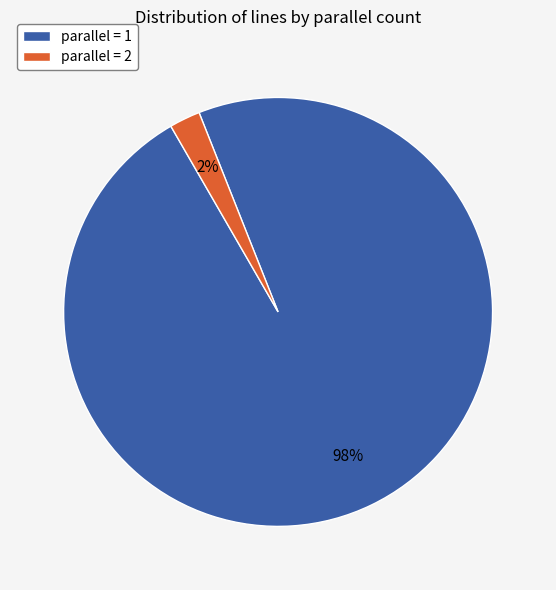

Which has a higher value, parallel = 1 or parallel = 2?

parallel = 1